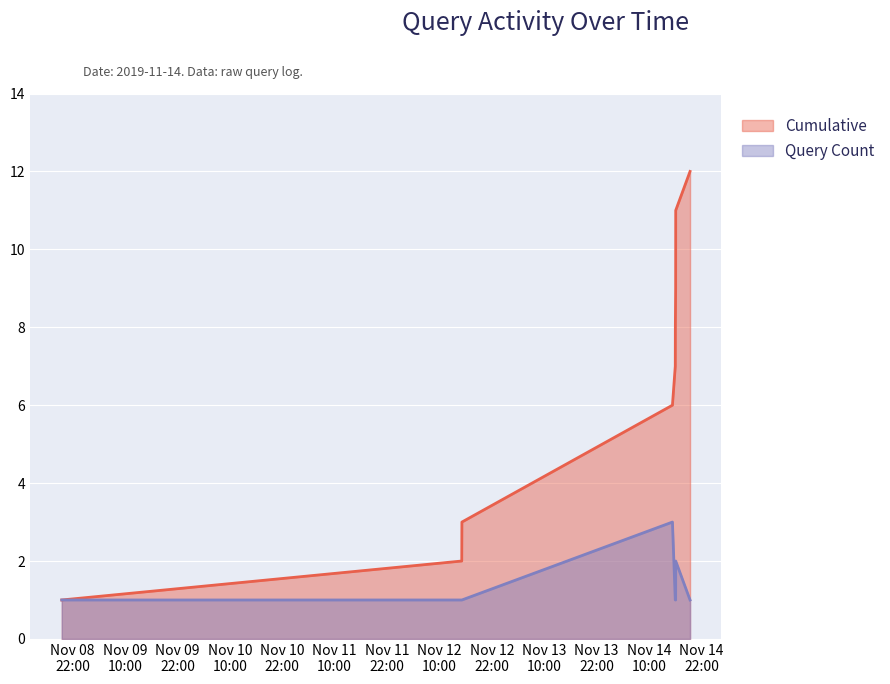

How many data points in Query Count are above 1?

2